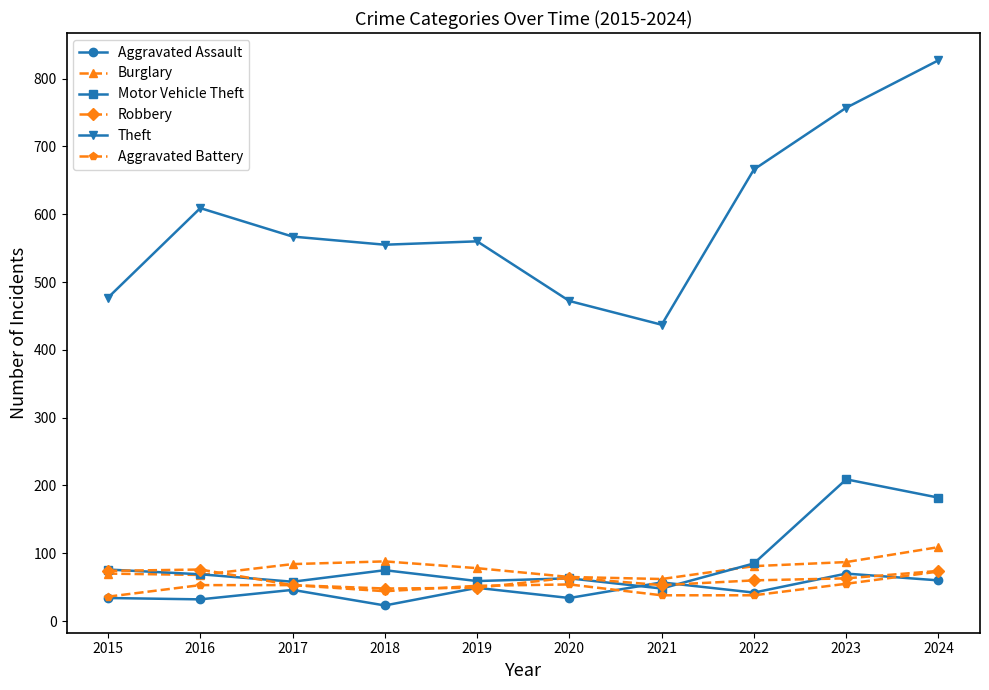

What is the value of the Robbery point at the 6th from the left?

64